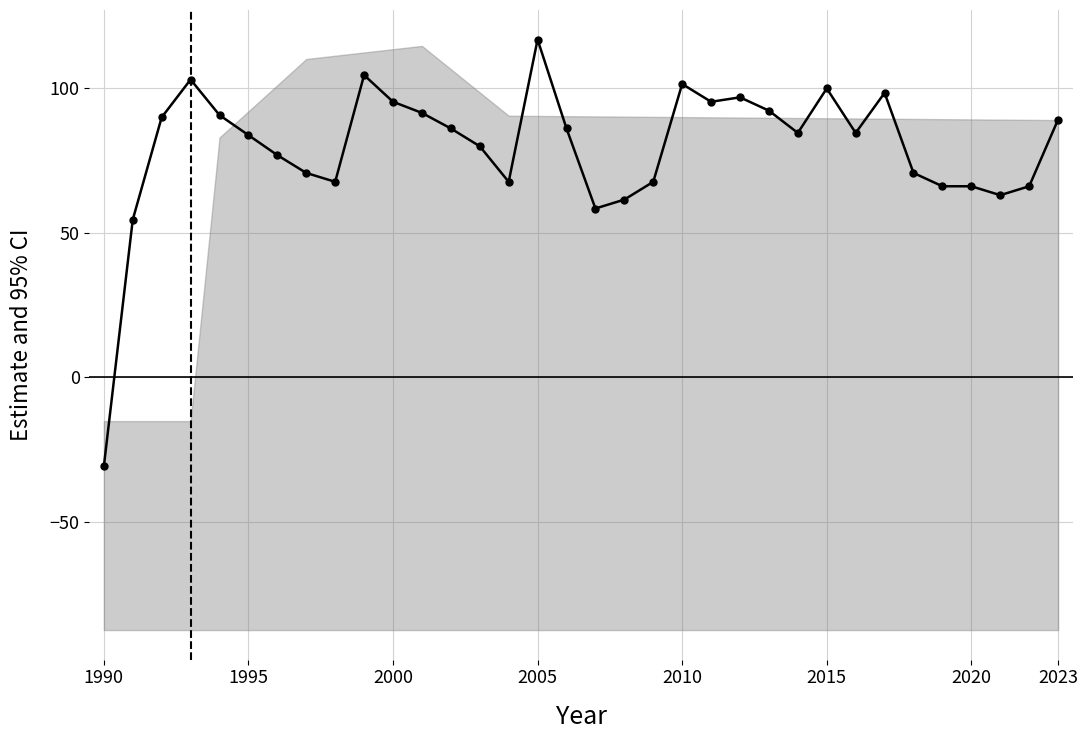

How many data points are above 84?

18